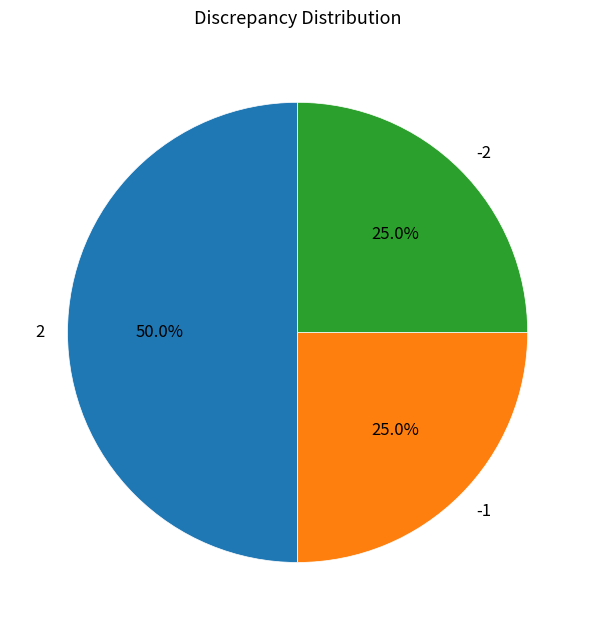

Combined, do 2 and -1 account for over 50%?

Yes